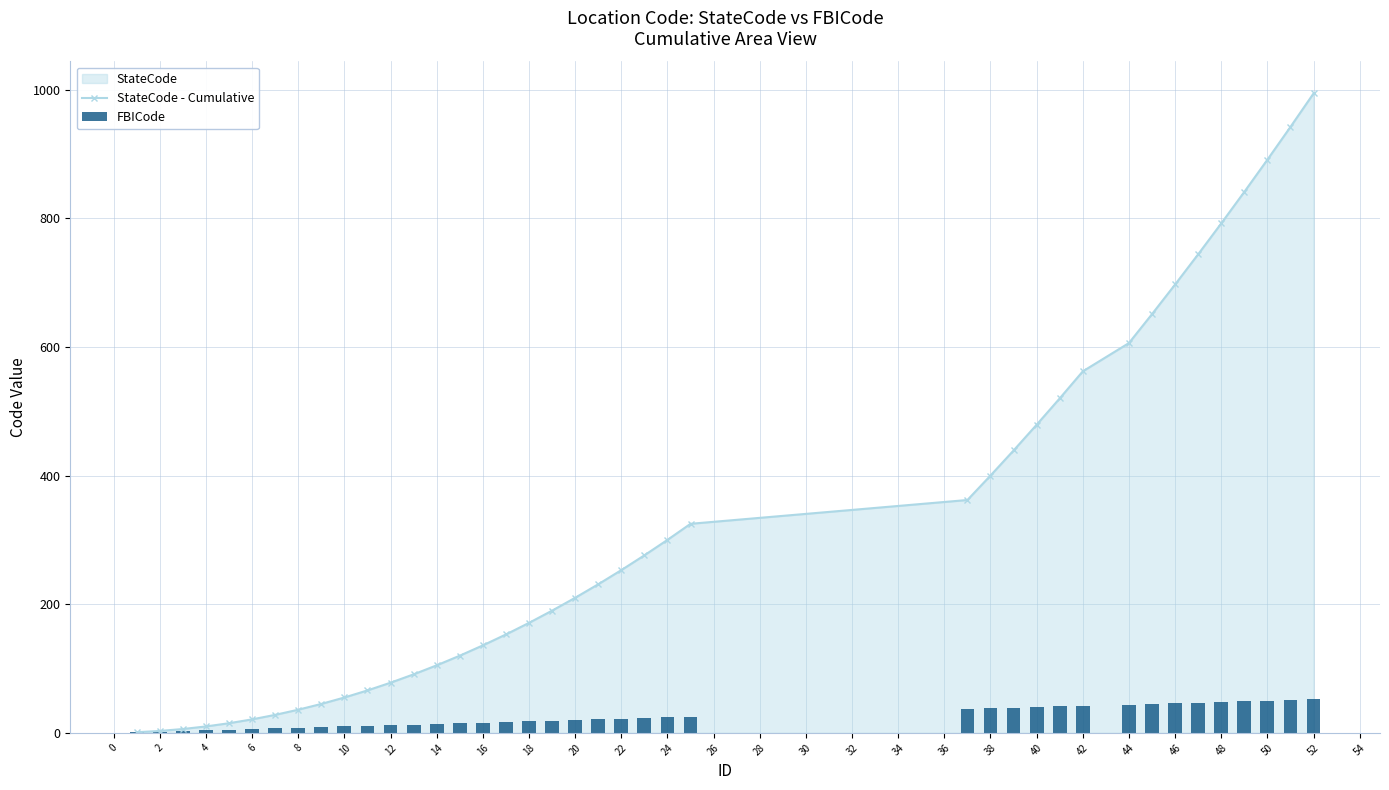

Is it true that StateCode - Cumulative equals 300 at 24?

True